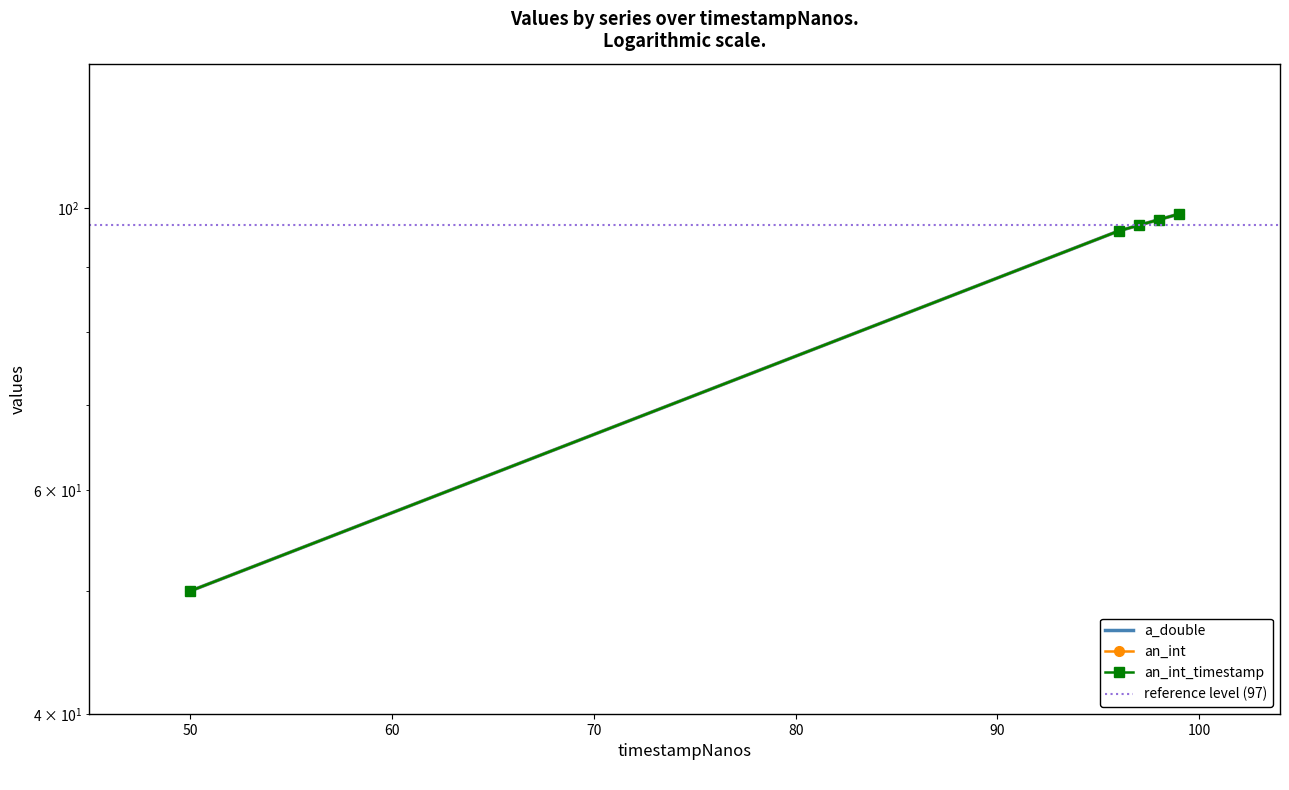

How many data points in an_int_timestamp are above 97?

2